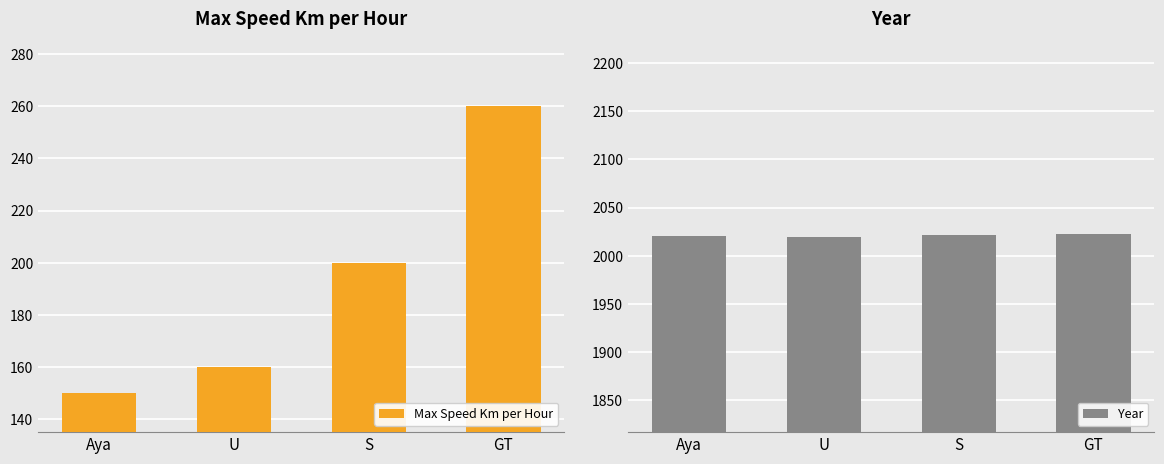

Which label corresponds to the largest value in the chart?

GT